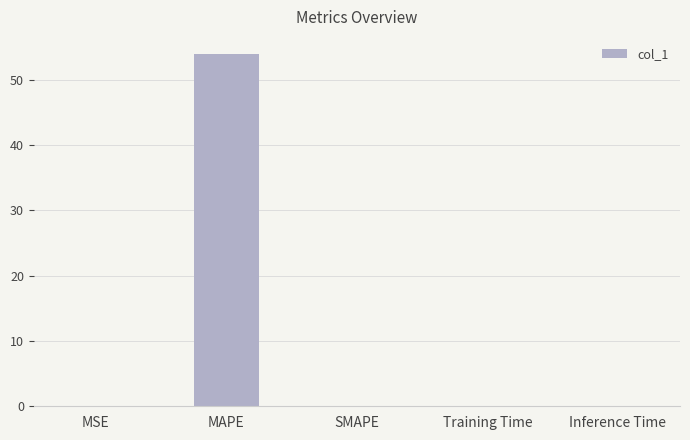

What is the greatest value displayed?

53.9